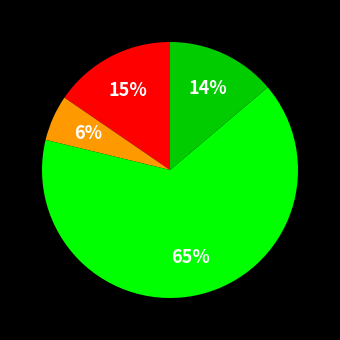

To the nearest percent, what is the difference between the largest and smallest slice percentages?

59%